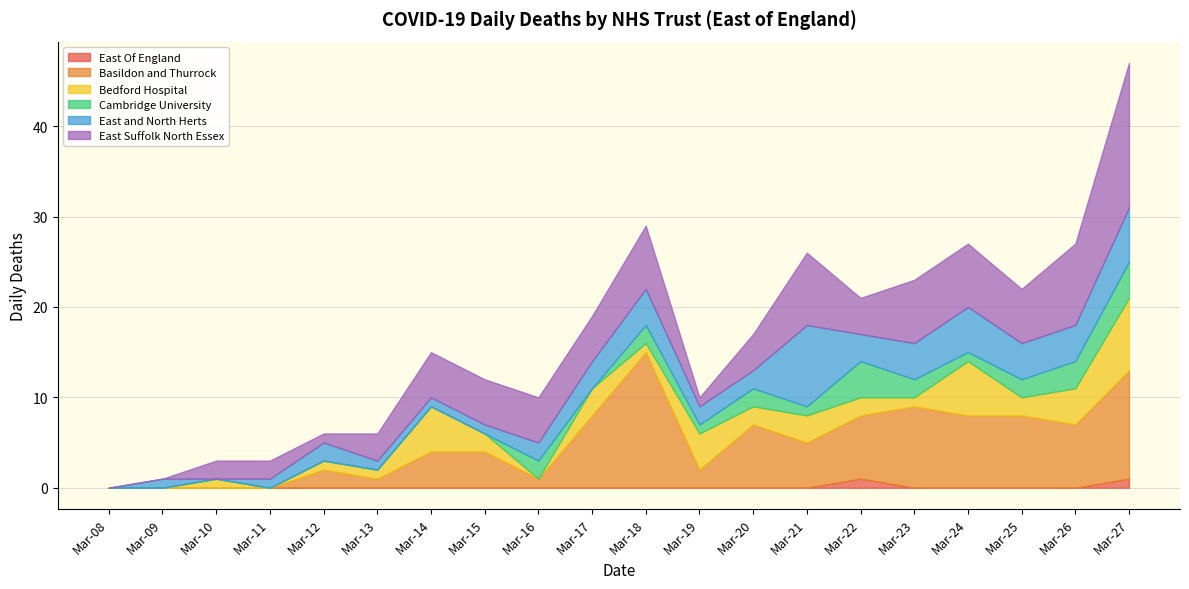

Which series has the largest total across all categories?

Basildon and Thurrock